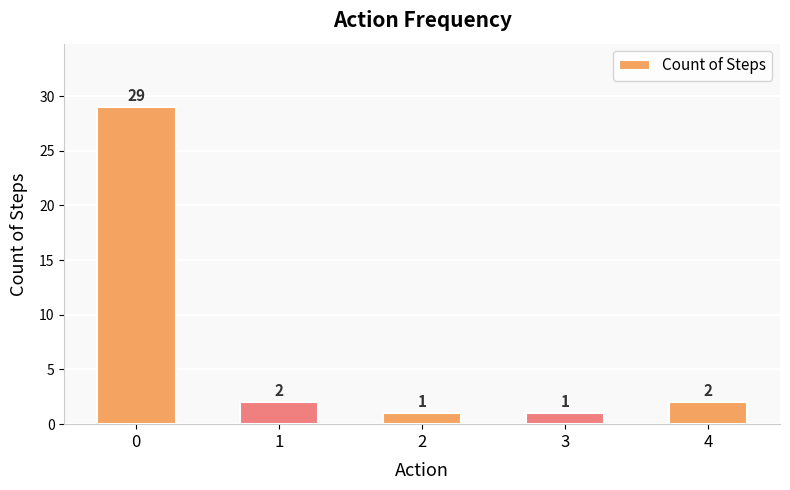

Does the chart contain any negative values?

No